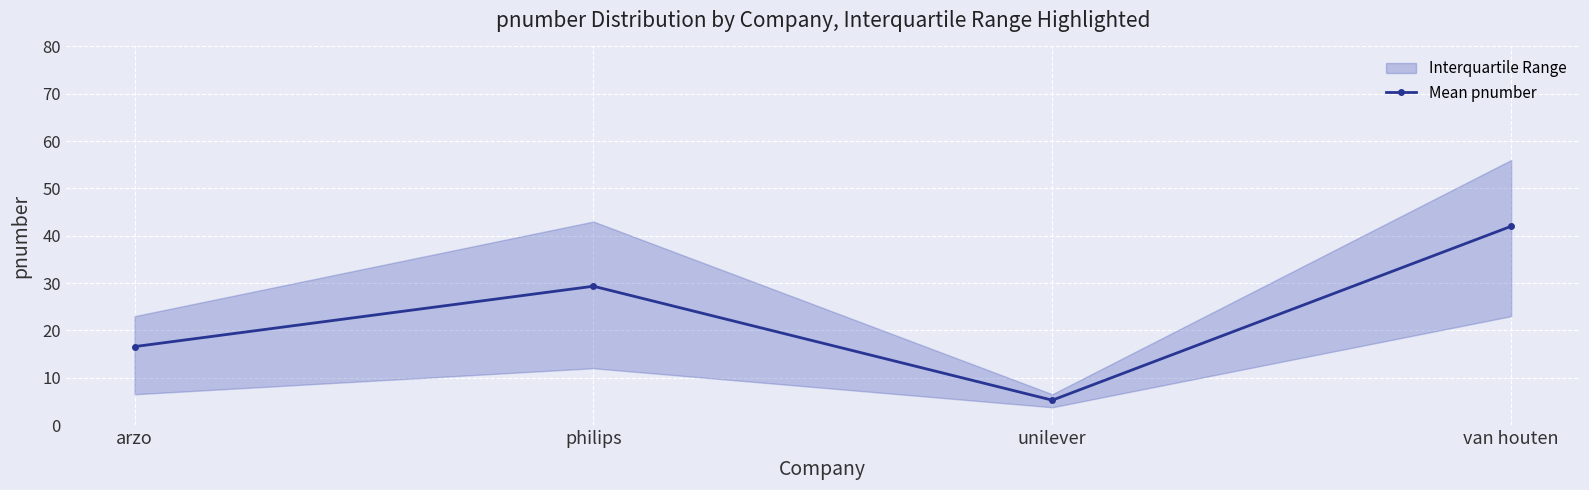

What is the approximate value at van houten?

42.0